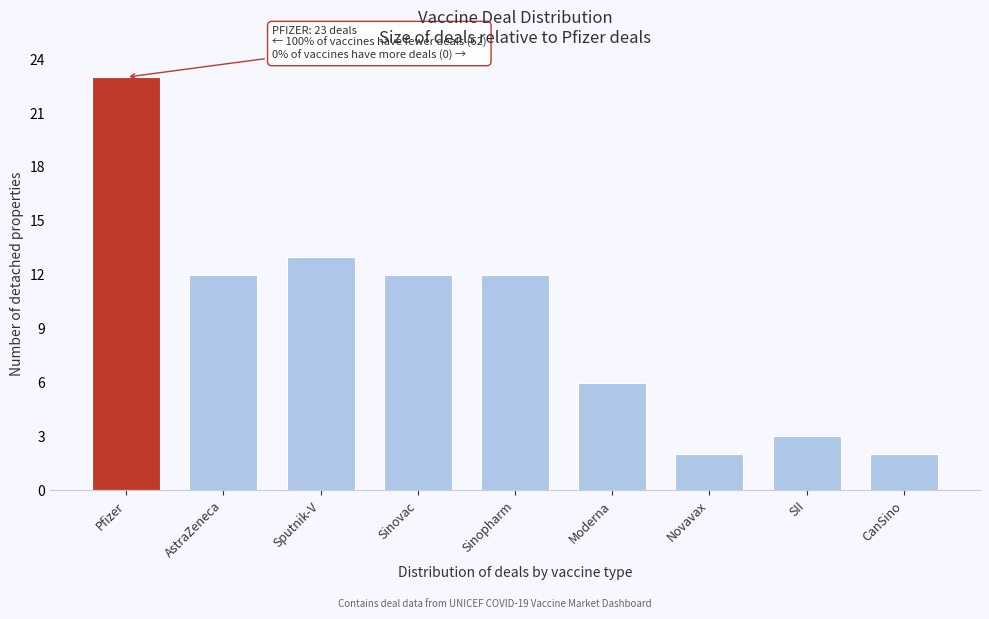

Reading left to right, list all the values displayed in this chart.

Pfizer=23	AstraZeneca=12	Sputnik-V=13	Sinovac=12	Sinopharm=12	Moderna=6	Novavax=2	SII=3	CanSino=2